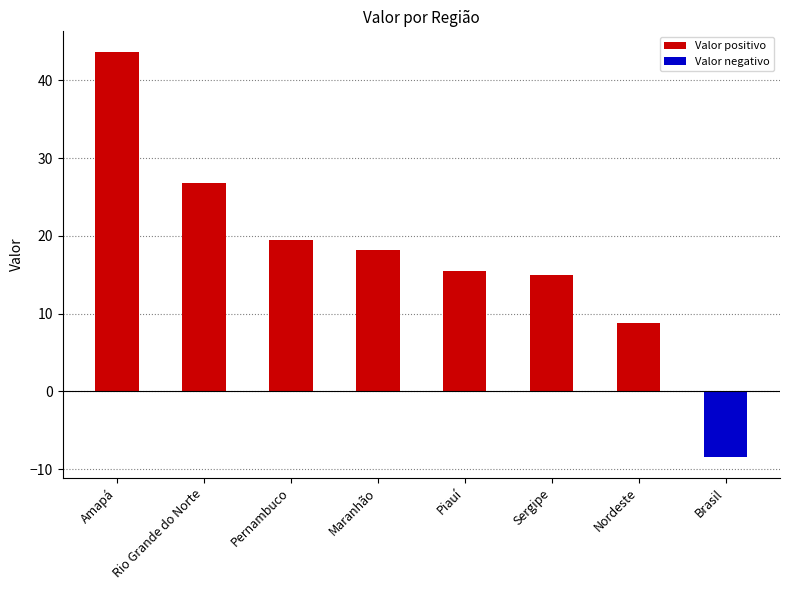

What position from the right is Piauí?

4